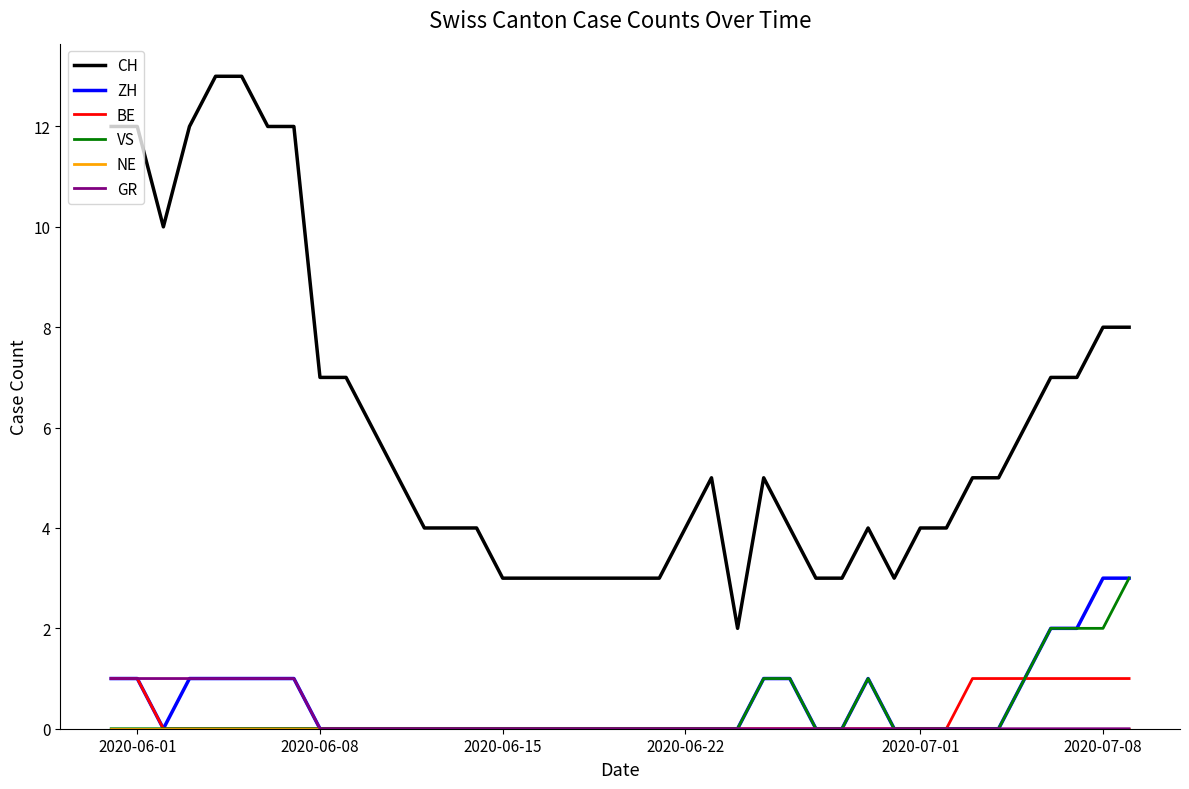

True or false: BE and CH intersect in this chart.

False